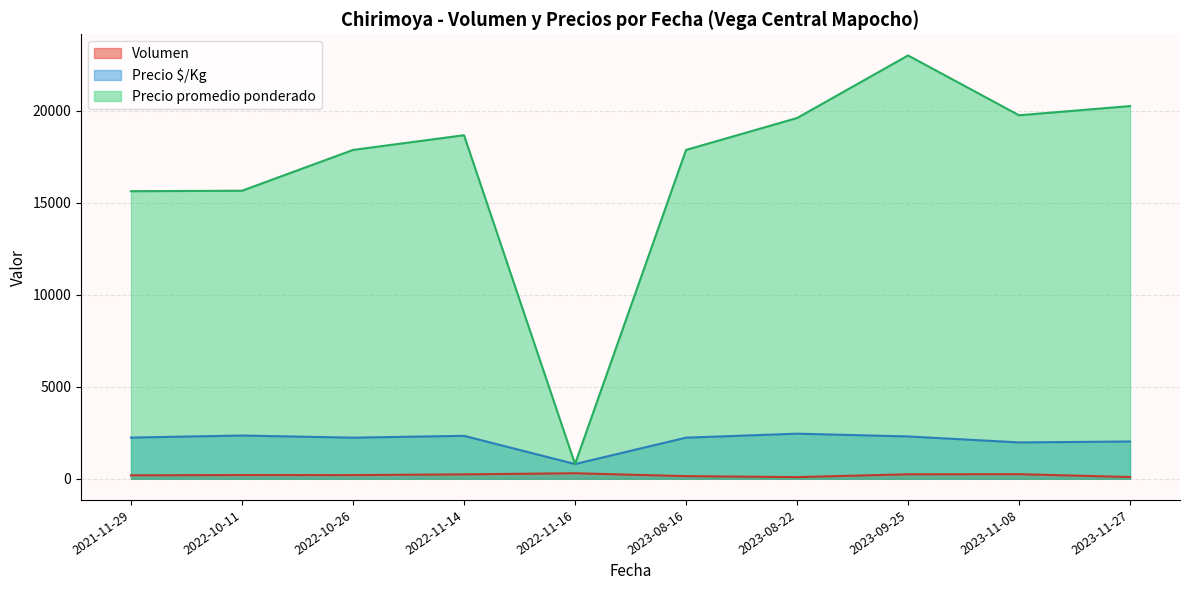

True or false: Precio $/Kg and Volumen cross at least once.

False